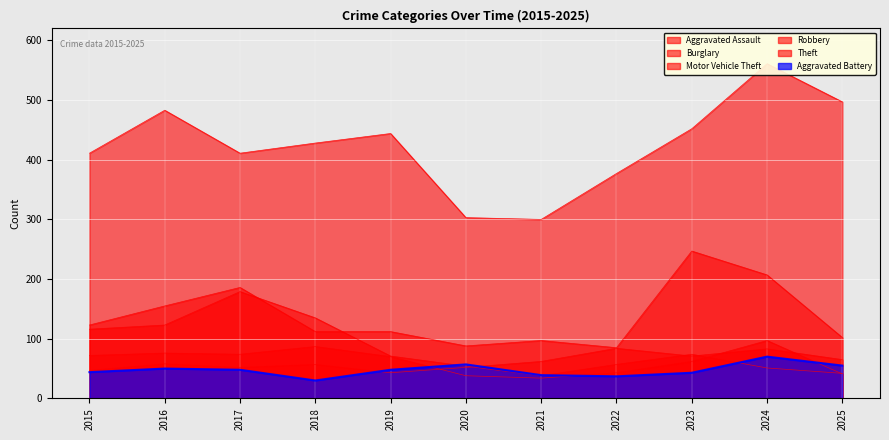

The value of Aggravated Battery at 2025 is 55. True or false?

True